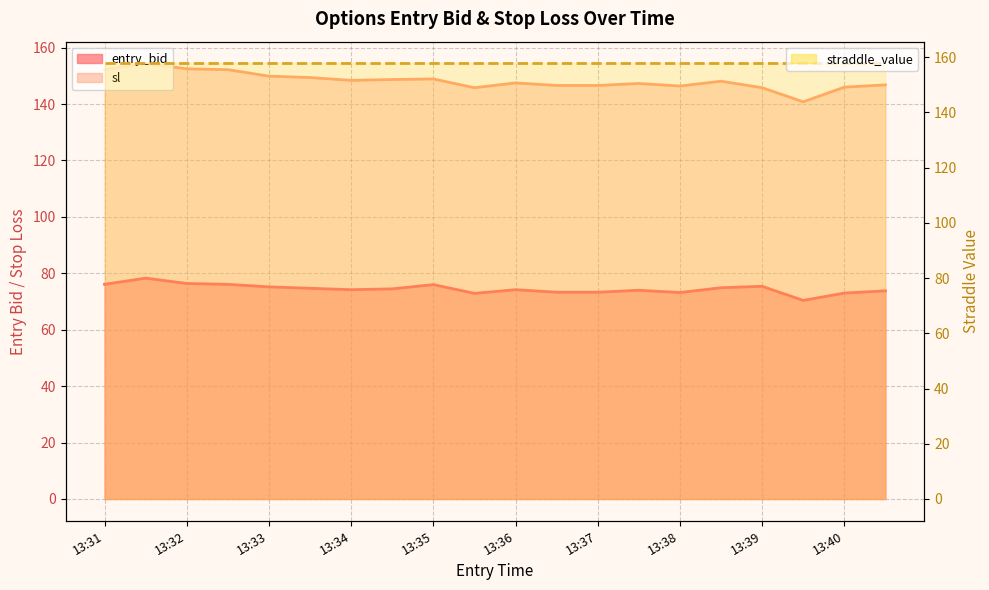

How many categories are shown in the chart?

20